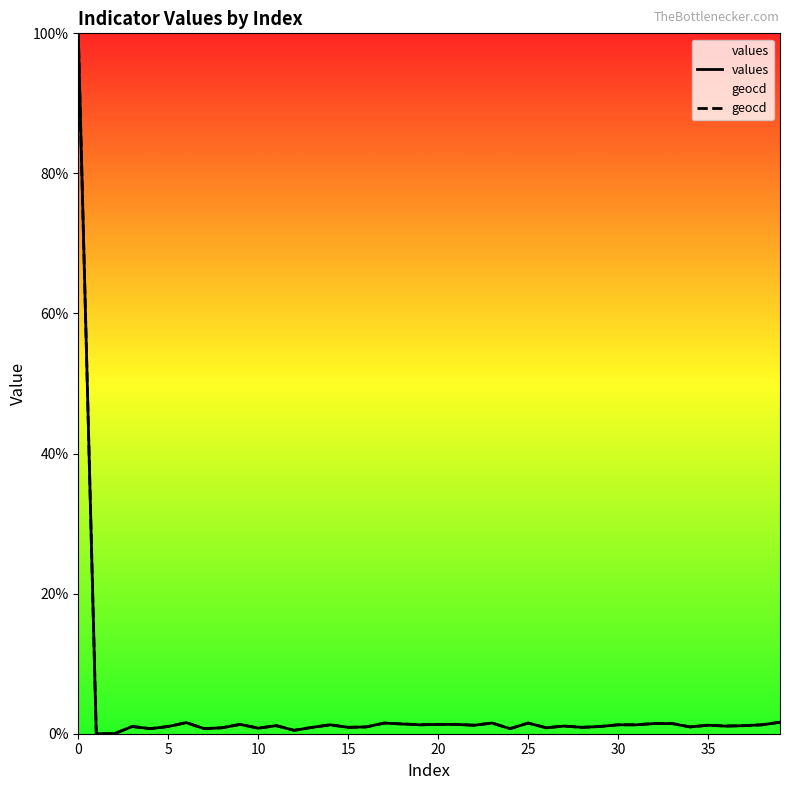

What is the maximum value shown in the chart?

100.0